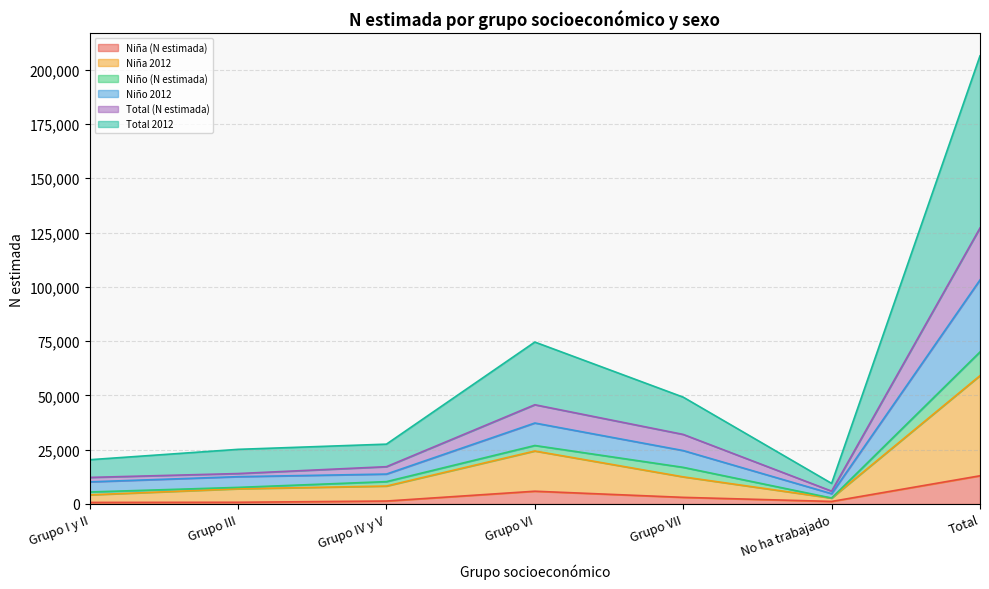

What is the maximum value shown in the chart?

206351